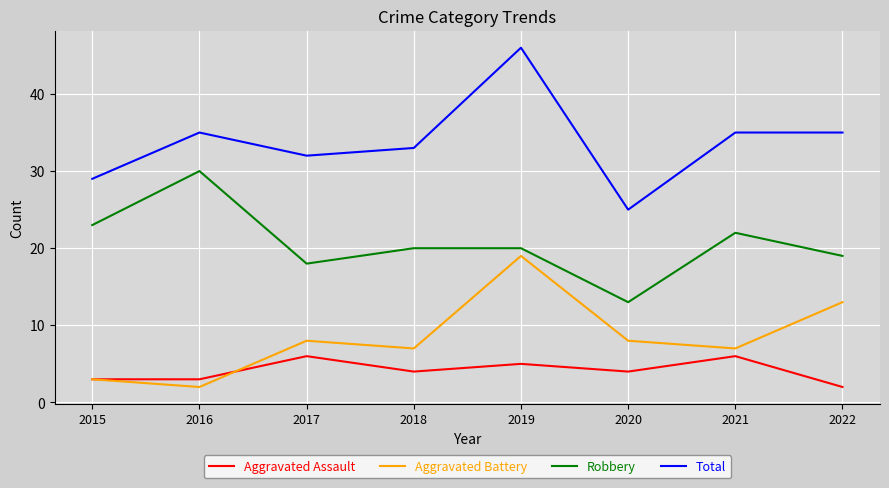

List the series in order of their peak value, lowest first.

Aggravated Assault, Aggravated Battery, Robbery, Total